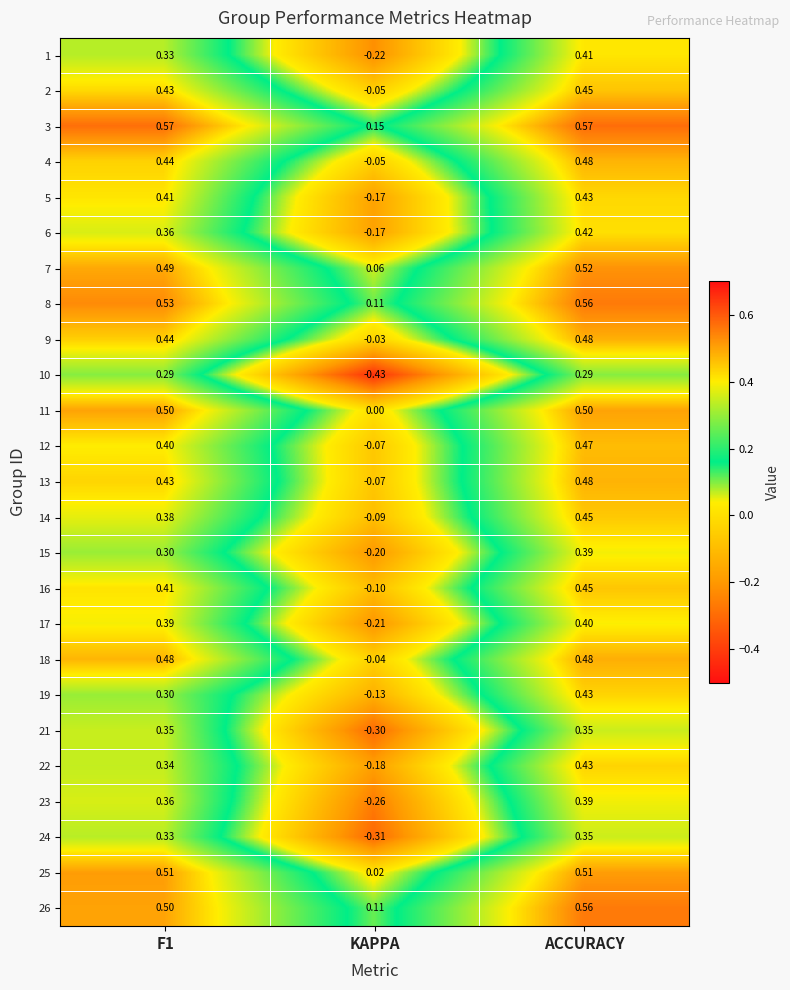

At how many categories does at least one series exceed 0?

3